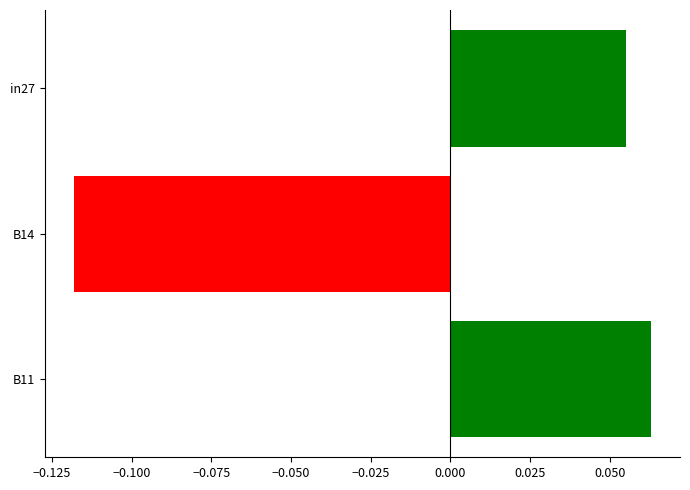

Where is the data nearest to the value 0?

in27